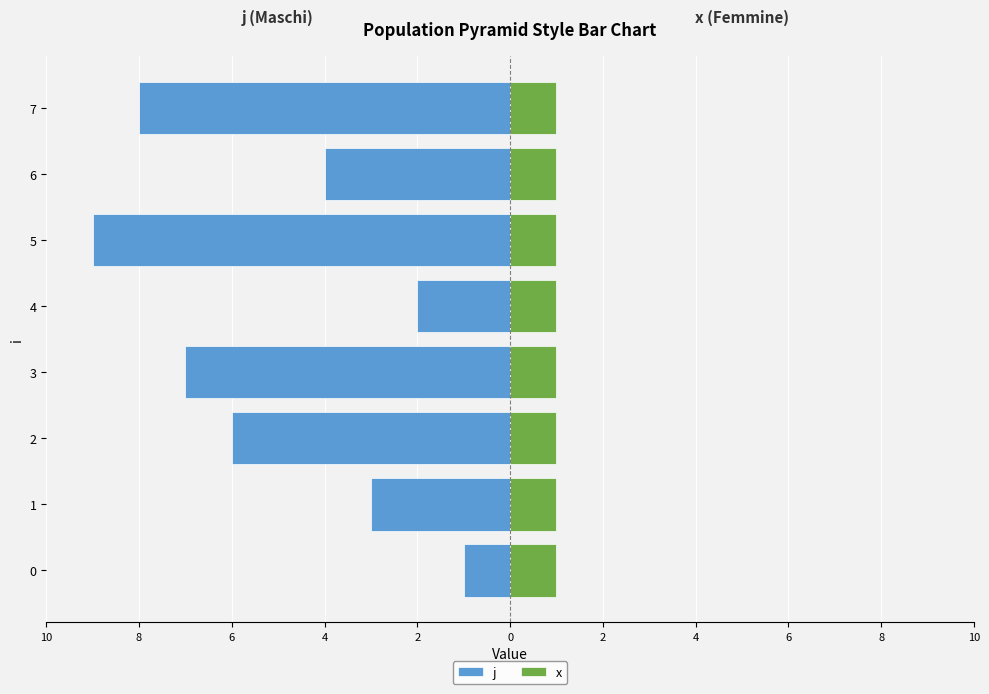

How many data points in j are above -4?

3